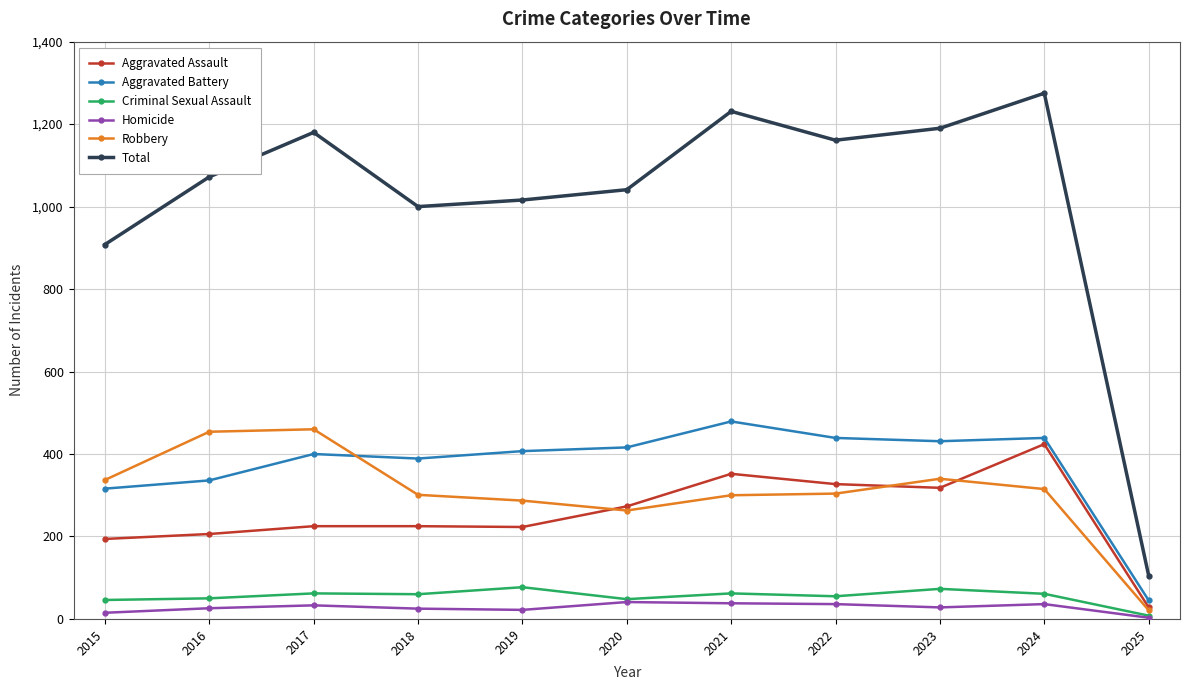

Rank the series at 2016 from highest to lowest value.

Total, Robbery, Aggravated Battery, Aggravated Assault, Criminal Sexual Assault, Homicide